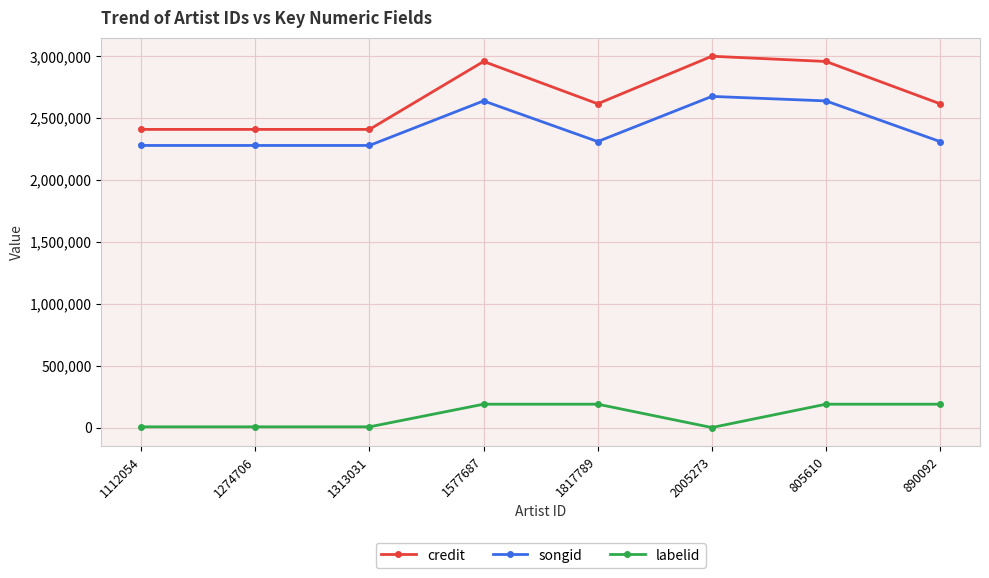

What is the sum of all labelid values?

770919